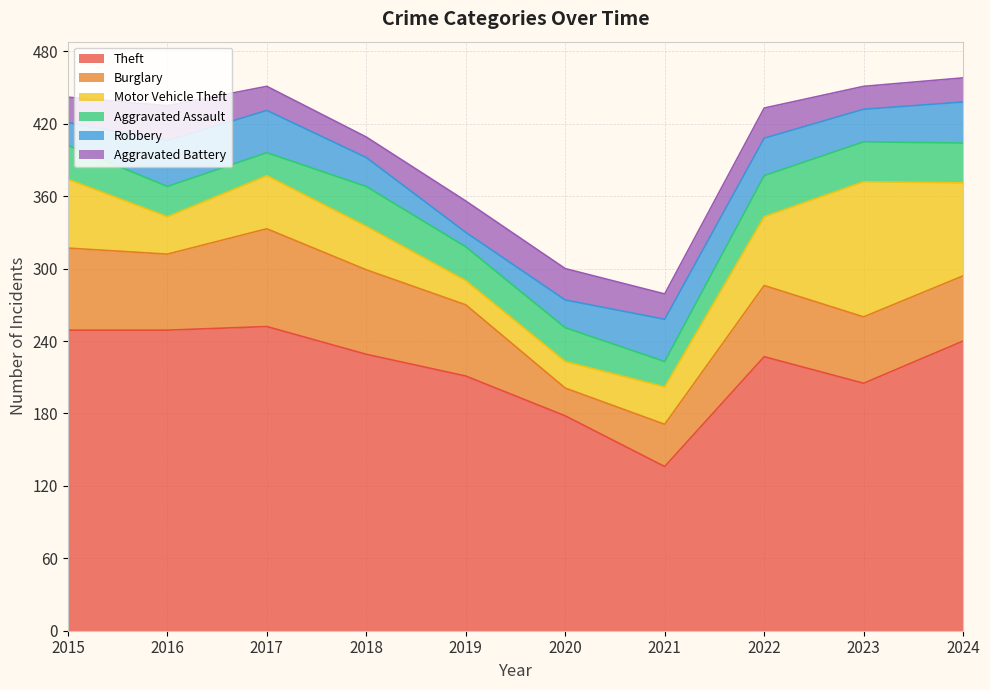

Reading right to left, what are all the values shown in this chart?

Theft: 2024=240	2023=205	2022=227	2021=136	2020=178	2019=211	2018=229	2017=252	2016=249	2015=249
Burglary: 2024=54	2023=55	2022=59	2021=35	2020=23	2019=59	2018=70	2017=81	2016=63	2015=68
Motor Vehicle Theft: 2024=77	2023=112	2022=57	2021=31	2020=22	2019=20	2018=36	2017=44	2016=31	2015=57
Aggravated Assault: 2024=33	2023=33	2022=34	2021=21	2020=28	2019=28	2018=33	2017=19	2016=25	2015=28
Robbery: 2024=34	2023=27	2022=31	2021=35	2020=23	2019=12	2018=24	2017=35	2016=38	2015=19
Aggravated Battery: 2024=20	2023=19	2022=25	2021=21	2020=26	2019=26	2018=17	2017=20	2016=29	2015=21